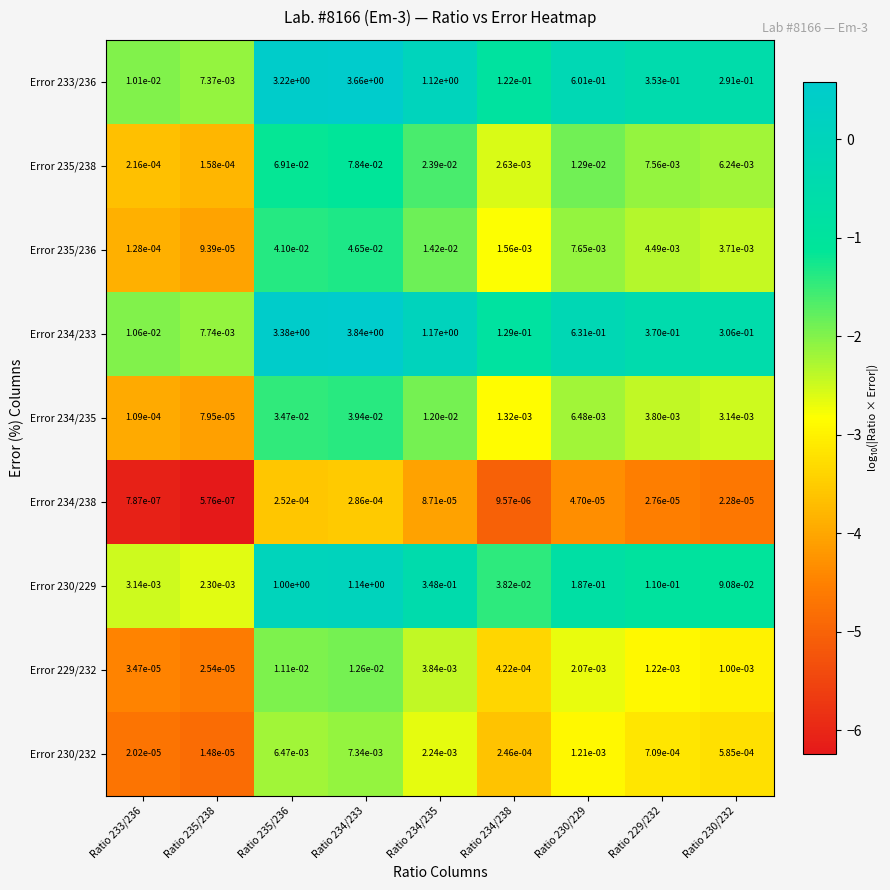

The value of Error 230/229 at Ratio 234/233 is 1.9. True or false?

False